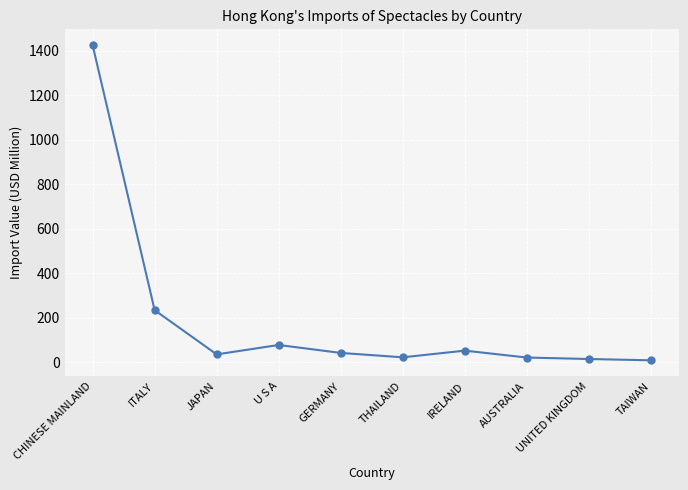

The chart shows a value of 139.0 at ITALY. True or false?

False